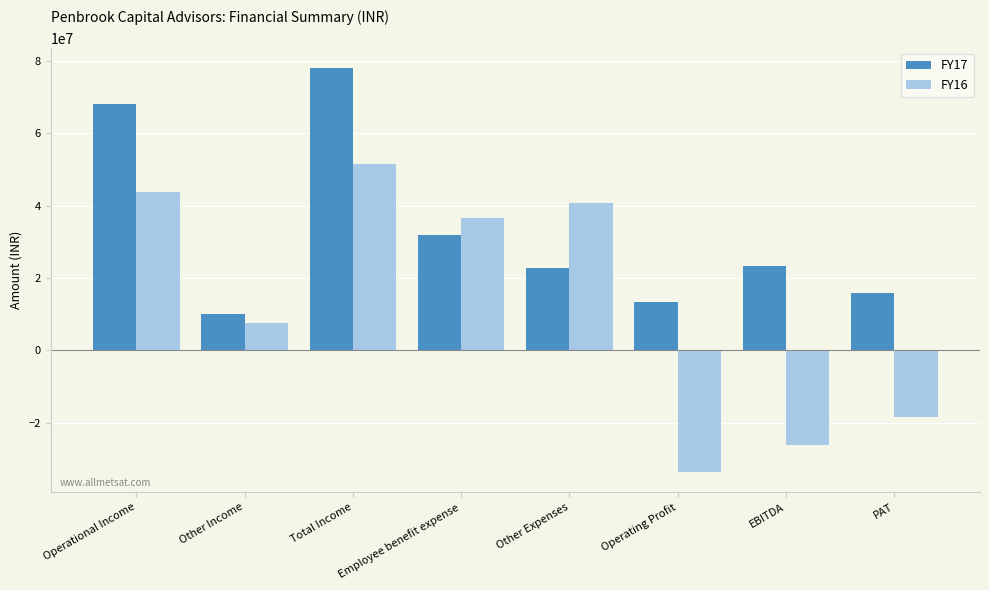

What is the sum of the FY16 values at Operating Profit and Total Income?

17815305